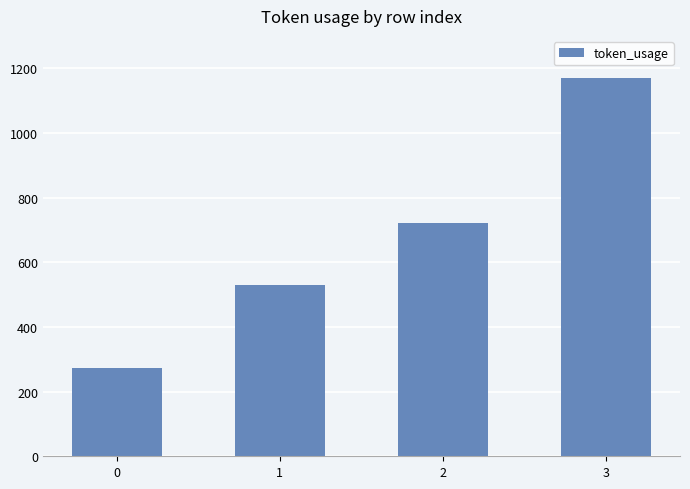

What is the change in value from 1 to 2?

+192